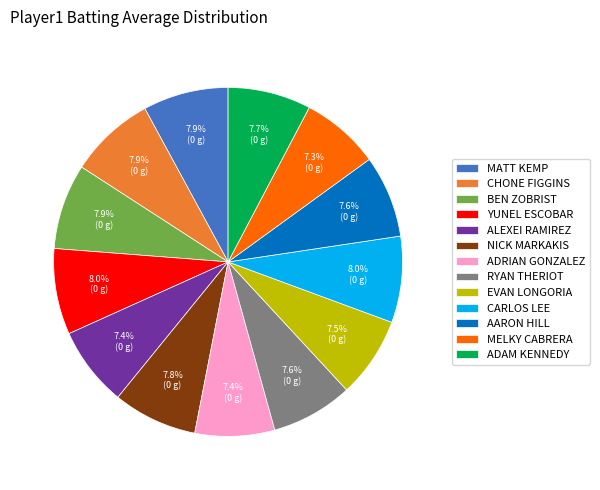

Combined, do ADAM KENNEDY and NICK MARKAKIS account for over 50%?

No